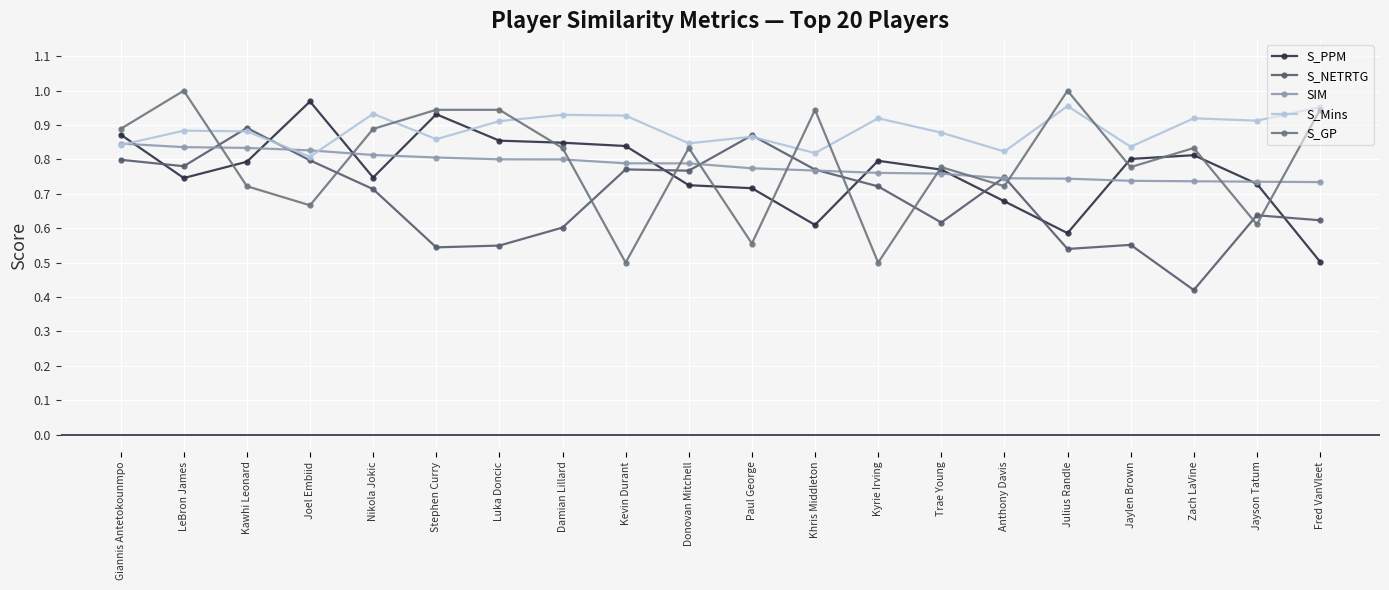

Where is S_Mins nearest to the value 0?

Joel Embiid